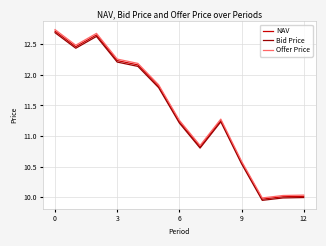

Which series has the largest range (max minus min)?

Offer Price